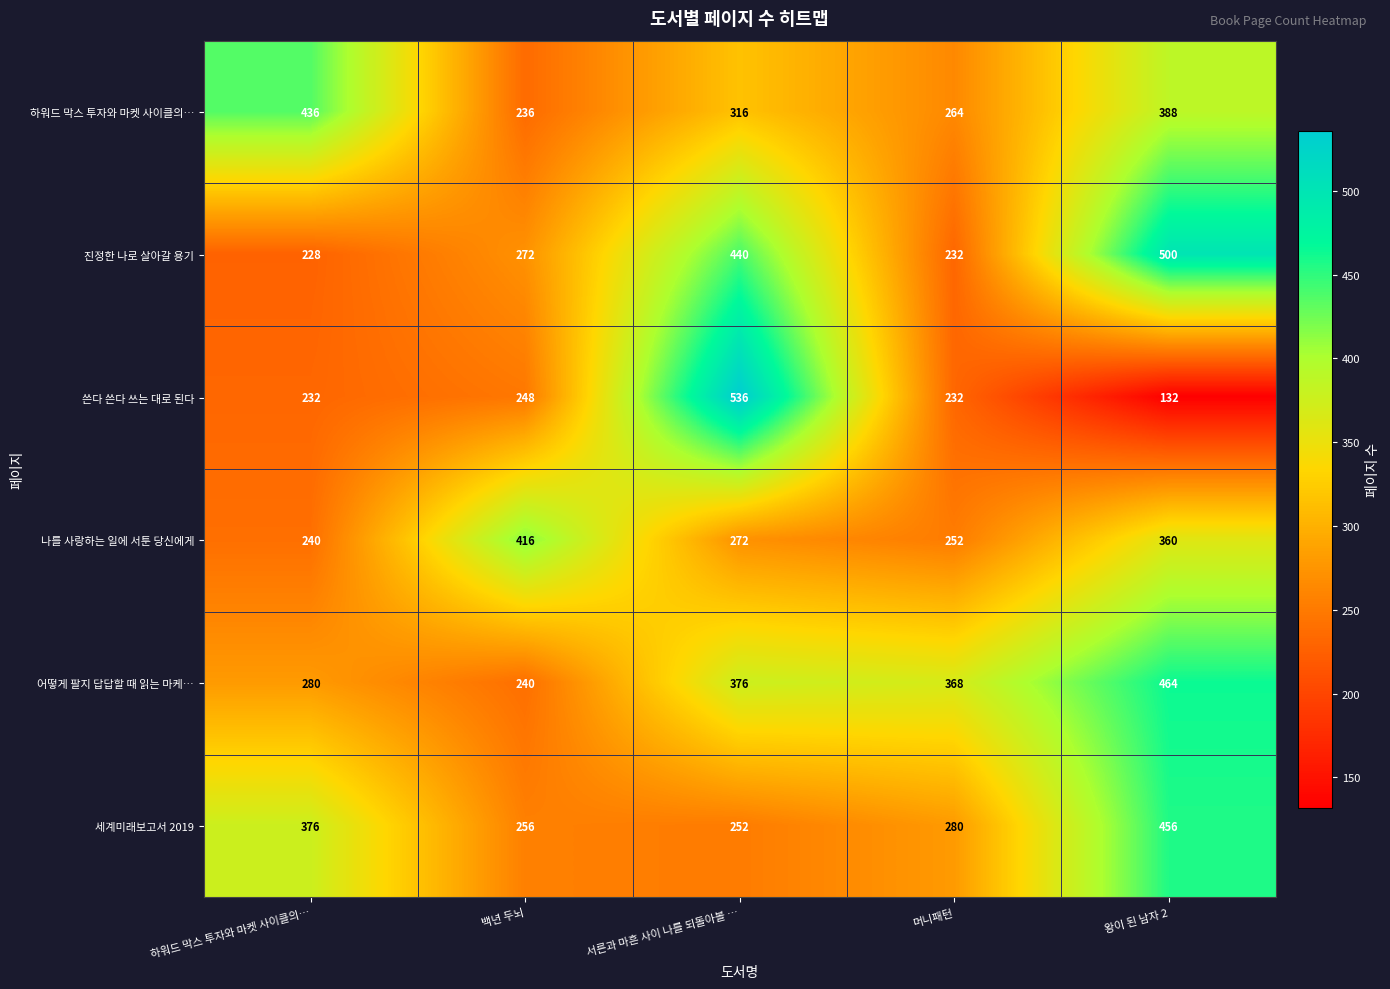

Rank the series by their maximum value, from highest to lowest.

쓴다 쓴다 쓰는 대로 된다, 진정한 나로 살아갈 용기, 어떻게 팔지 답답할 때 읽는 마케…, 세계미래보고서 2019, 하워드 막스 투자와 마켓 사이클의…, 나를 사랑하는 일에 서툰 당신에게